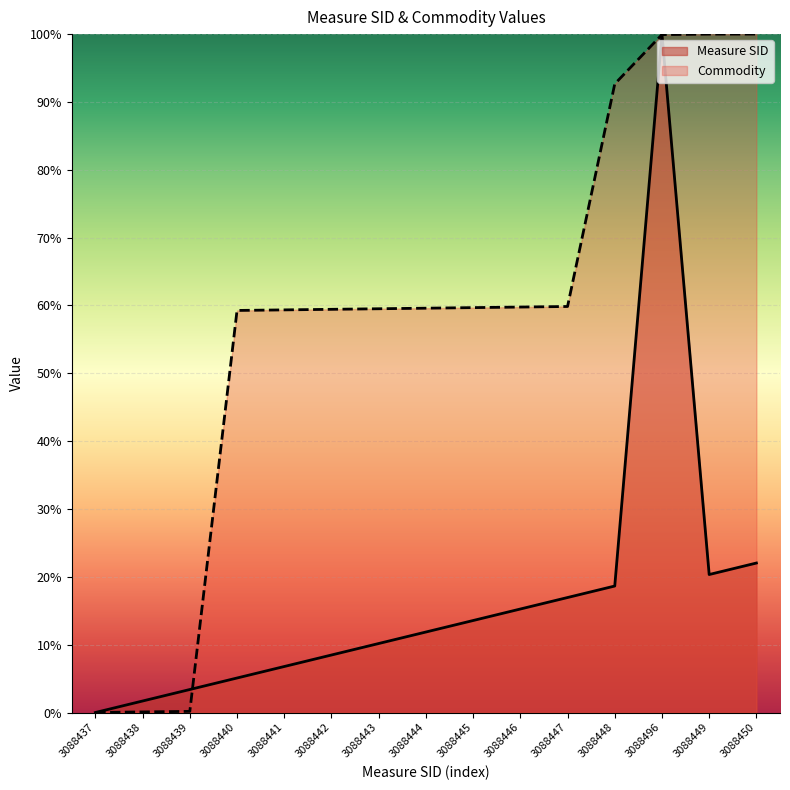

What is the average value of the Measure SID series?

0.2